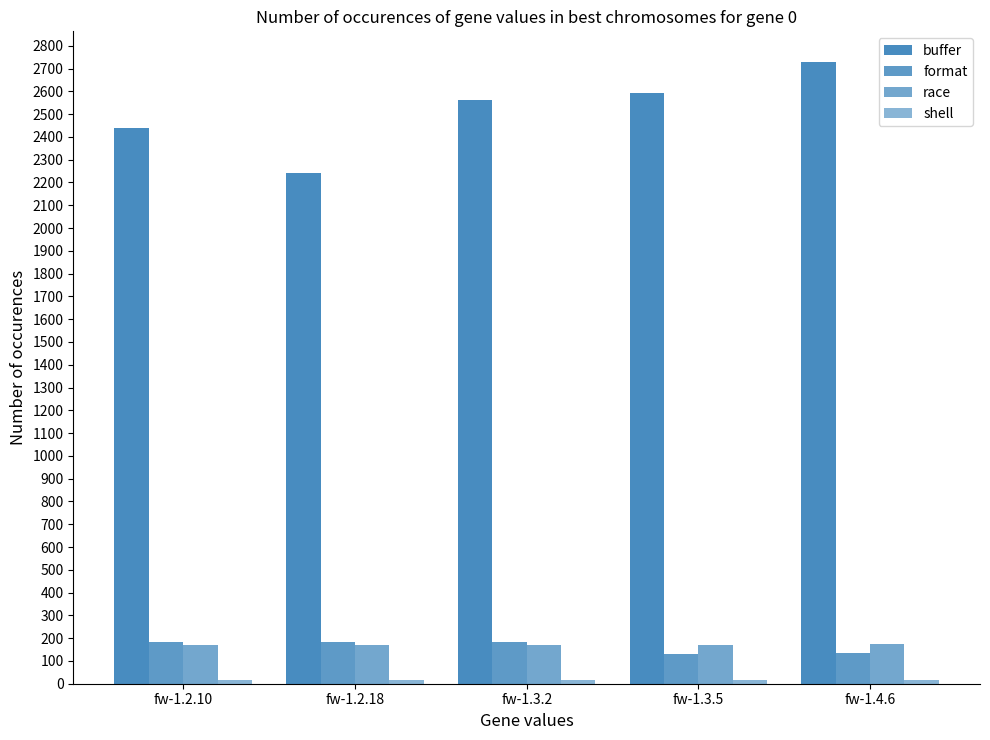

What is the spread (max minus min) of values at fw-1.2.18?

2225